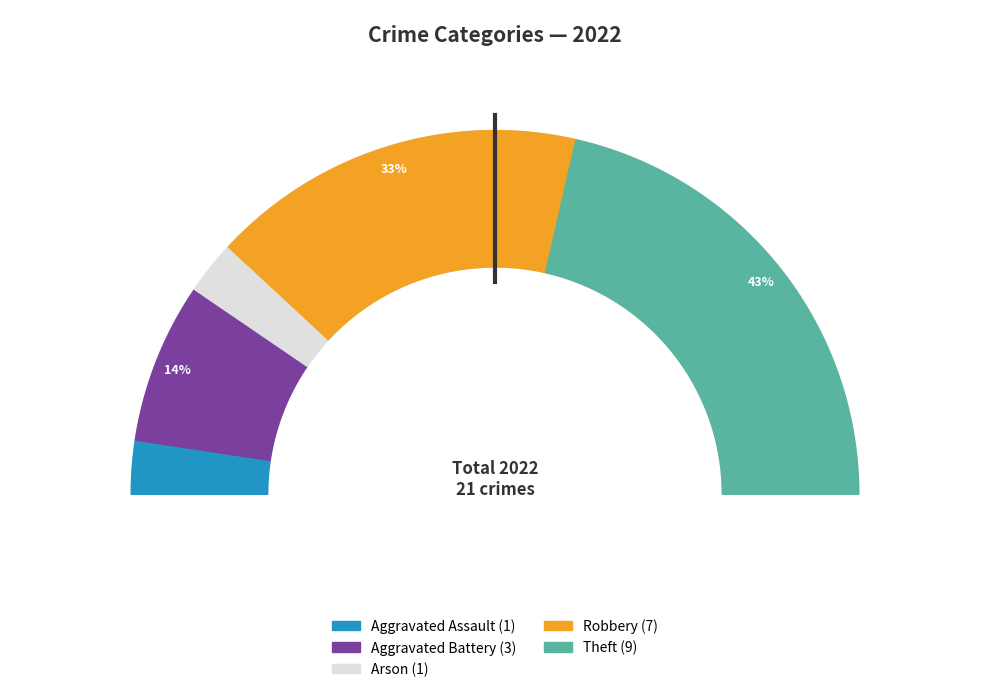

Rank the categories by value from highest to lowest.

Theft, Robbery, Aggravated Battery, Aggravated Assault, Arson